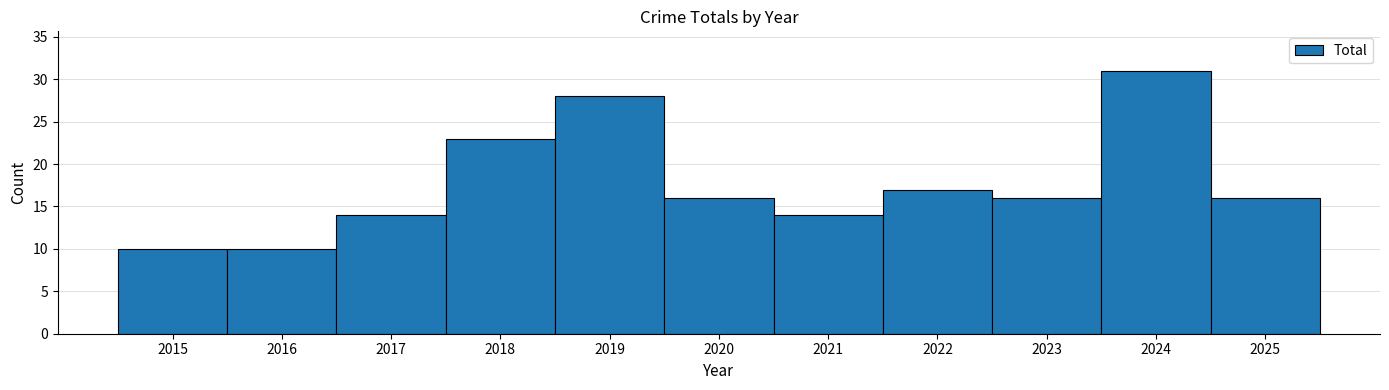

What is the difference between the maximum and minimum values?

21